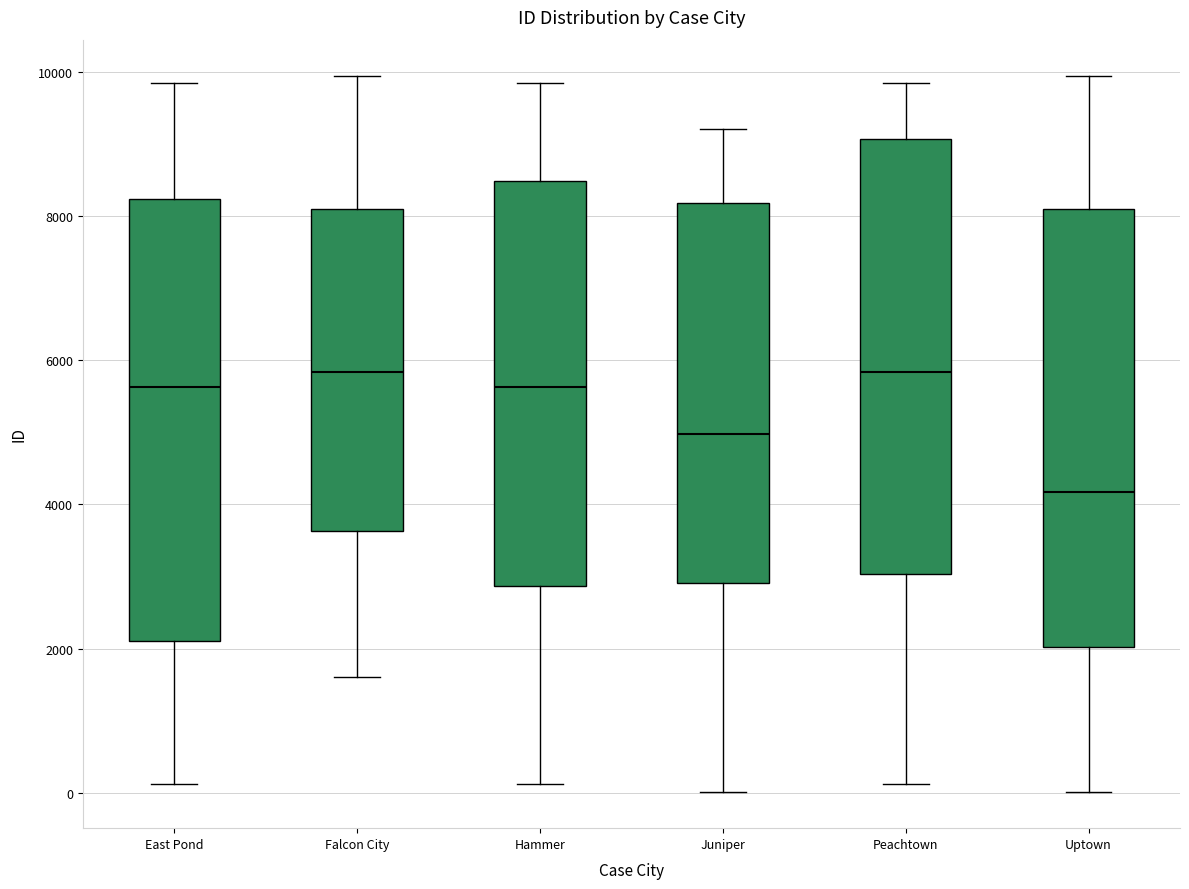

Reading left to right, read every box against the y-axis: the position of its median line, the range the box covers, and the ends of its whiskers. The values are not printed on the chart, so give them approximately, as read against the axis.

East Pond: median 5600, box 2200 to 8200, whiskers 200 to 9800
Falcon City: median 5800, box 3600 to 8000, whiskers 1600 to 10000
Hammer: median 5600, box 2800 to 8400, whiskers 200 to 9800
Juniper: median 5000, box 3000 to 8200, whiskers 0 to 9200
Peachtown: median 5800, box 3000 to 9000, whiskers 200 to 9800
Uptown: median 4200, box 2000 to 8000, whiskers 0 to 10000